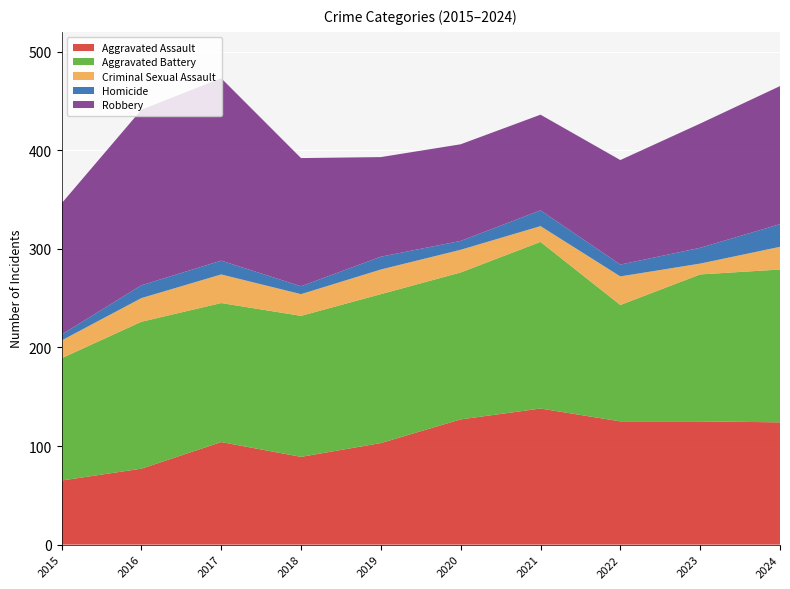

Reading left to right, list all the values displayed in this chart.

Aggravated Assault: 65	77	104	89	103	127	138	125	125	124
Aggravated Battery: 124	149	141	143	151	149	169	118	149	155
Criminal Sexual Assault: 18	24	29	22	25	23	16	29	11	23
Homicide: 6	13	14	8	13	9	16	12	16	23
Robbery: 133	178	185	130	101	98	97	106	126	140